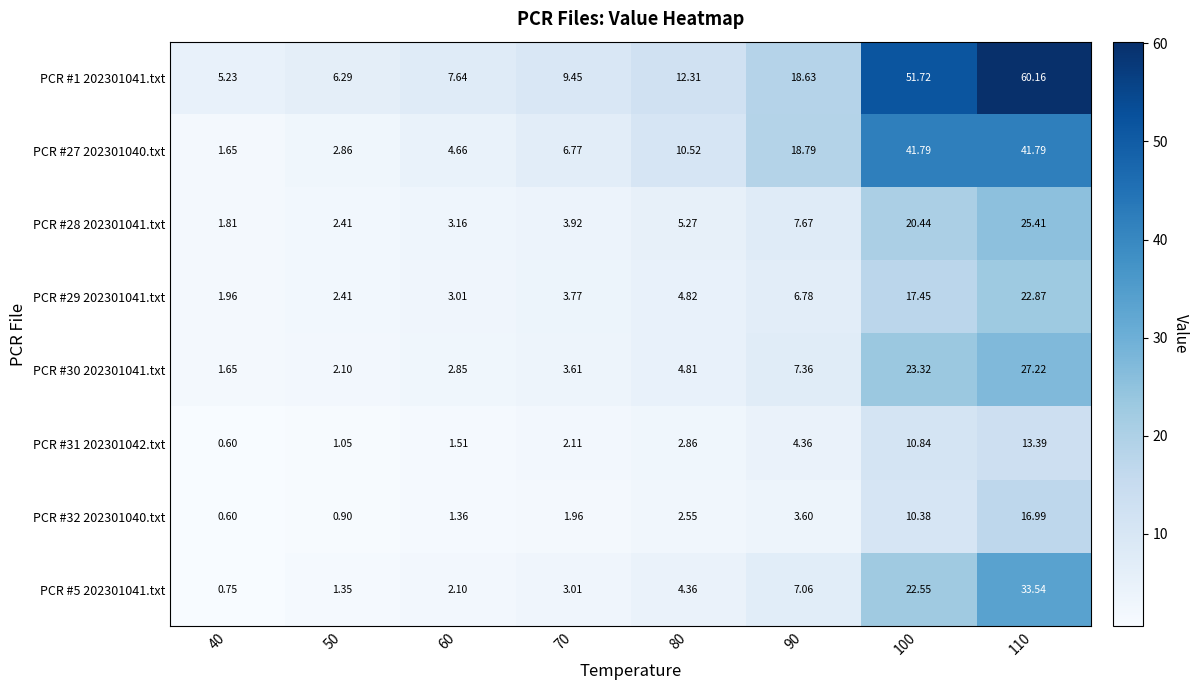

How many series are shown in this chart?

8